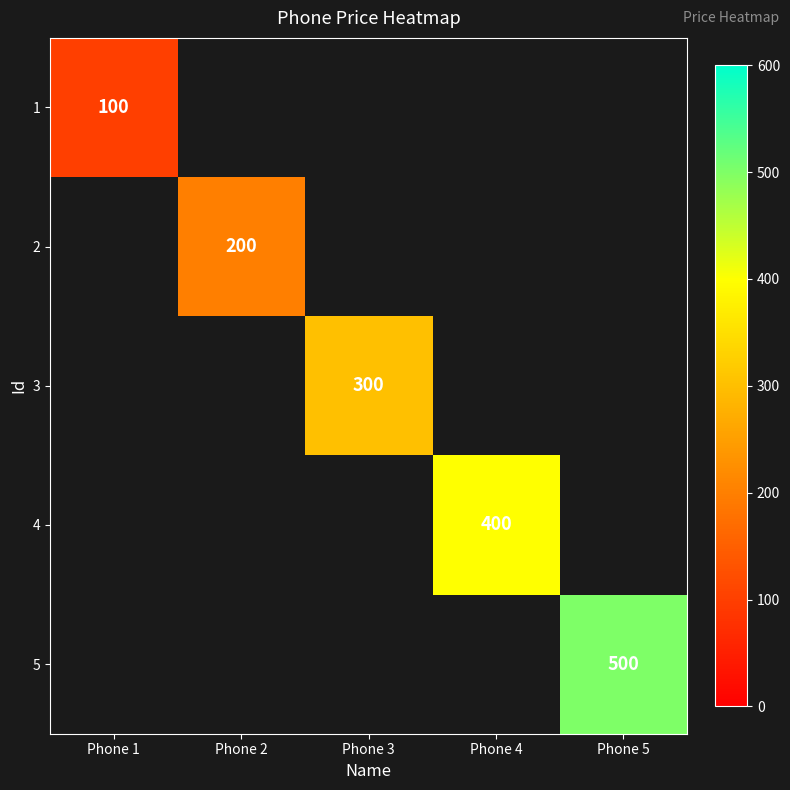

The value of 1 at Phone 1 is 100. True or false?

True